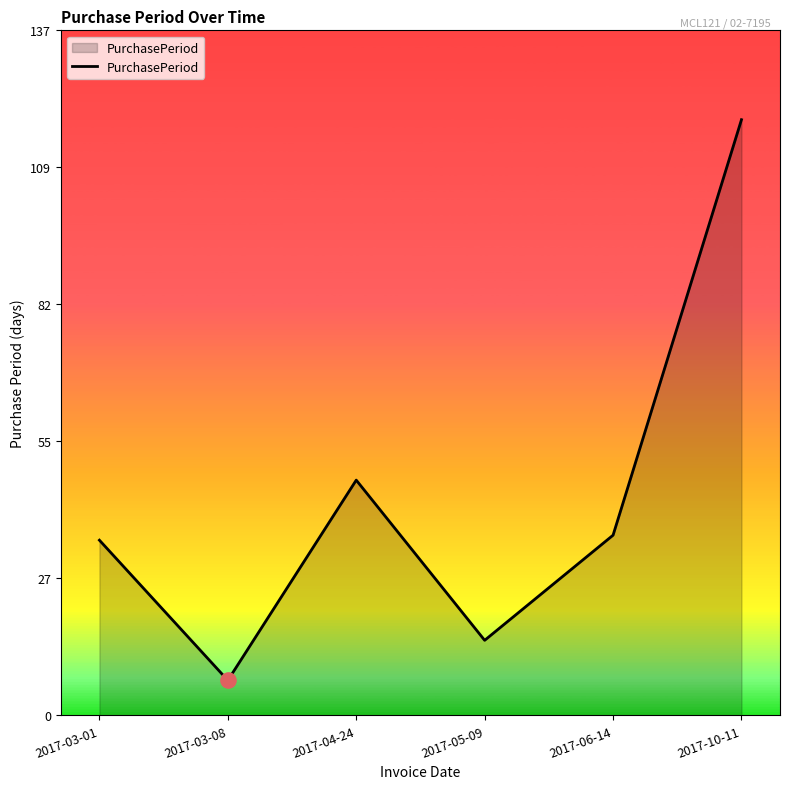

Which has a higher value, 2017-10-11 or 2017-04-24?

2017-10-11